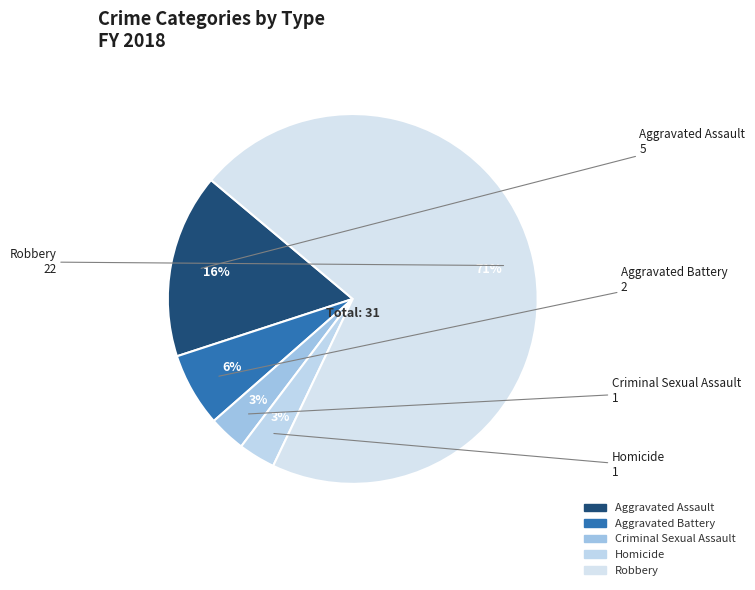

How many segments does this pie chart have?

5